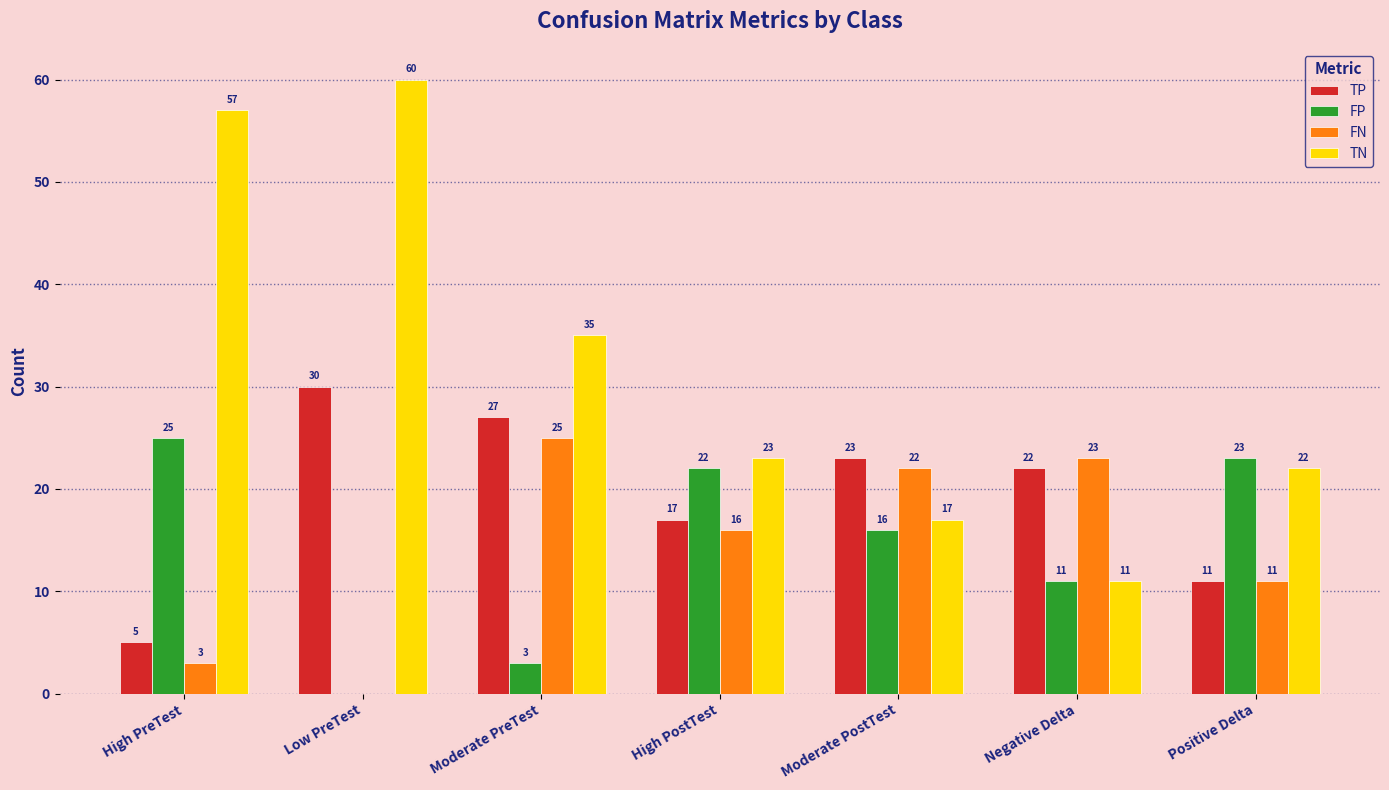

What are all the series names shown in the legend?

TP, FP, FN, TN